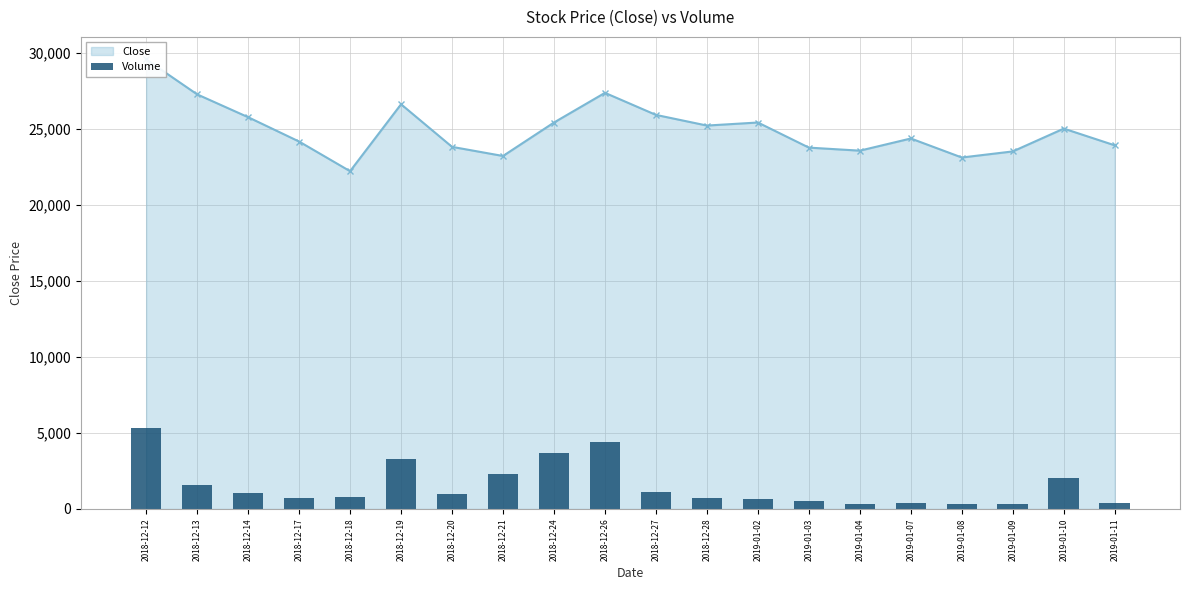

What is the sum of all values?

30975.4